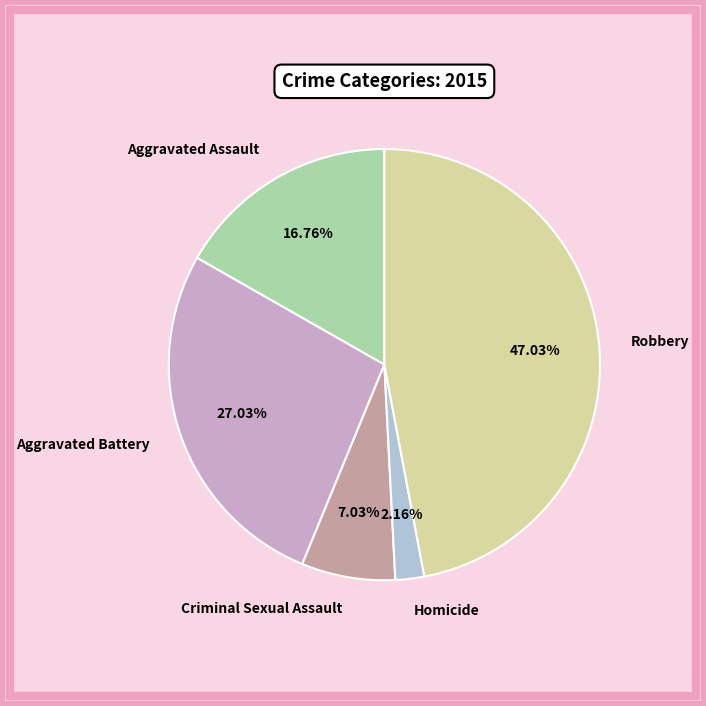

The Aggravated Battery slice represents 36% of the pie. True or false?

False